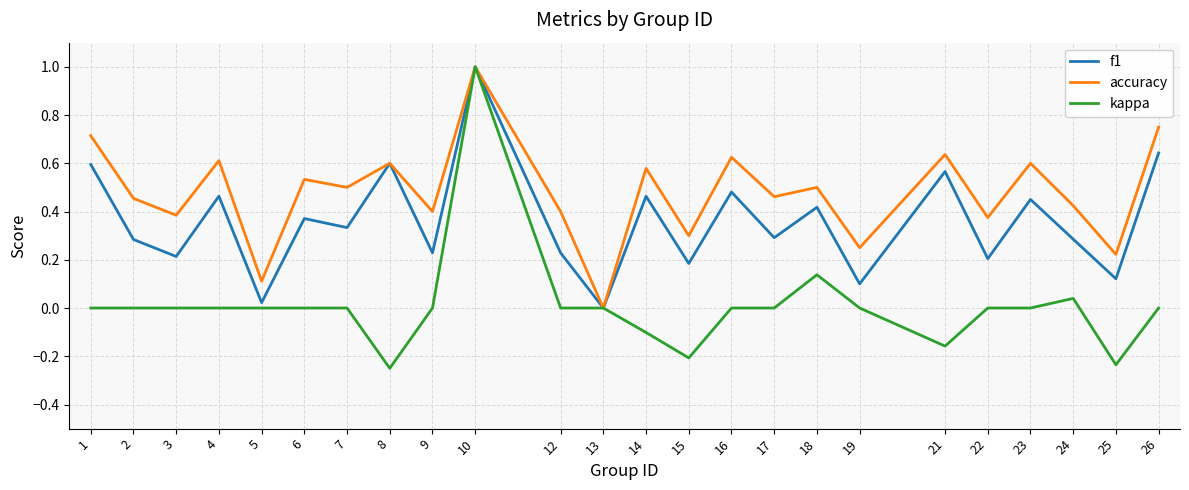

True or false: kappa has a value of 0.0 at 3.

True